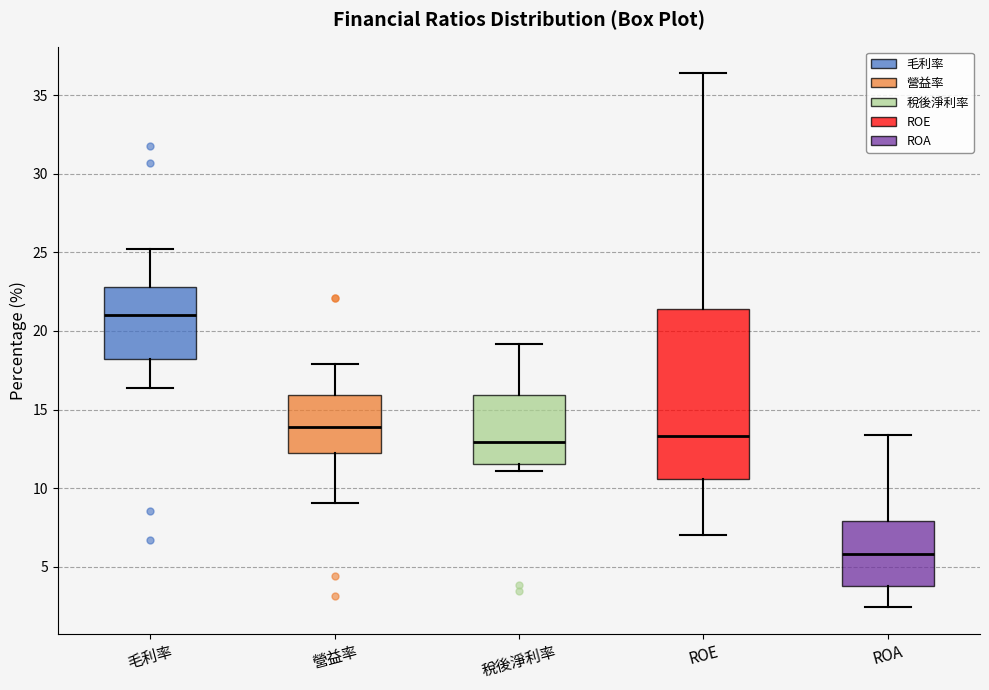

Which box has the highest median line?

毛利率